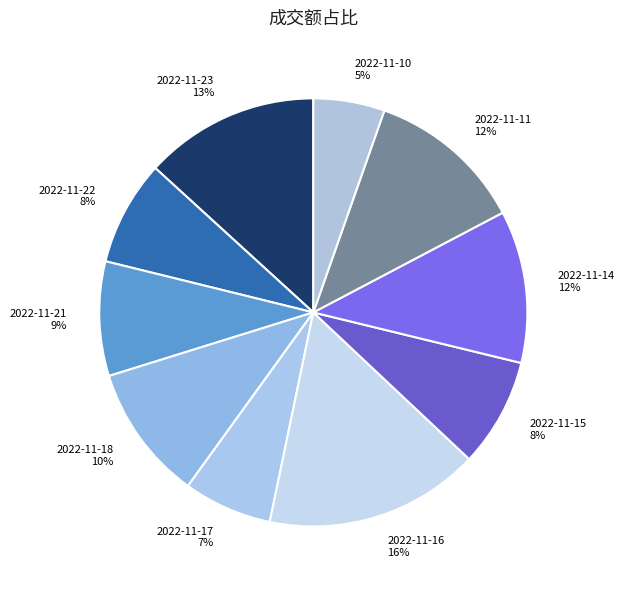

Combined, do 2022-11-22 and 2022-11-14 account for over 50%?

No